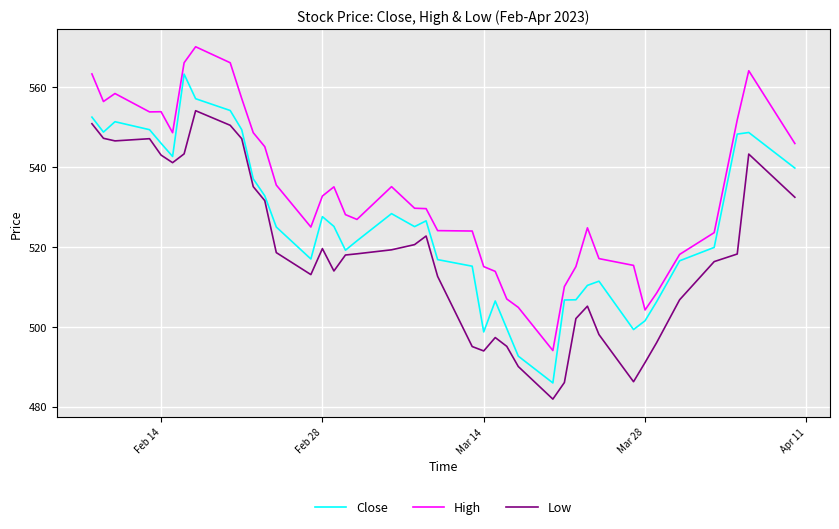

Which series has the largest total across all categories?

High